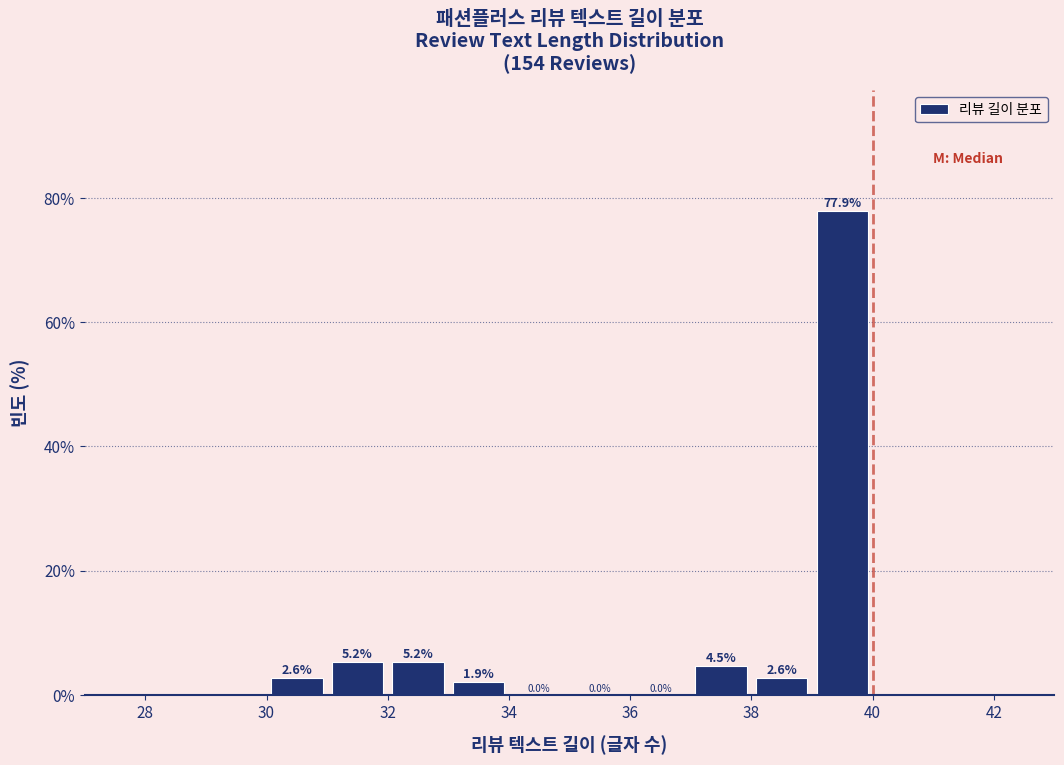

What is the height of the bar covering 38 to 39 on the x-axis?

2.6